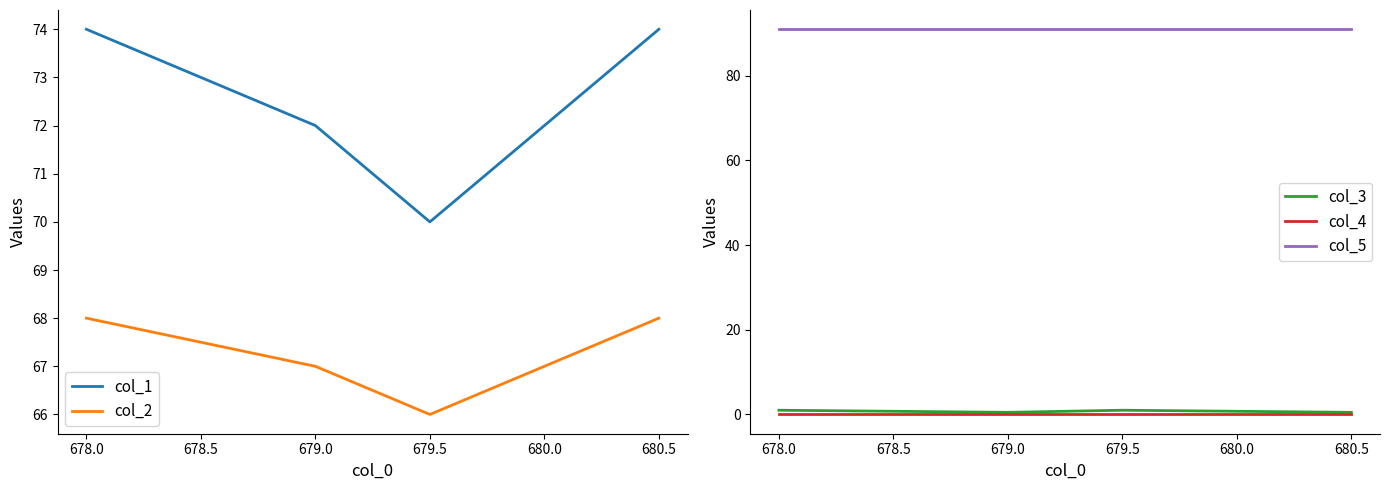

Reading left to right, transcribe all the data shown in this chart.

col_1: 74.0	72.0	70.0	74.0
col_2: 68.0	67.0	66.0	68.0
col_3: 1.0	0.5	1.0	0.5
col_4: 0.0	0.0	0.0	0.0
col_5: 91.0	91.0	91.0	91.0